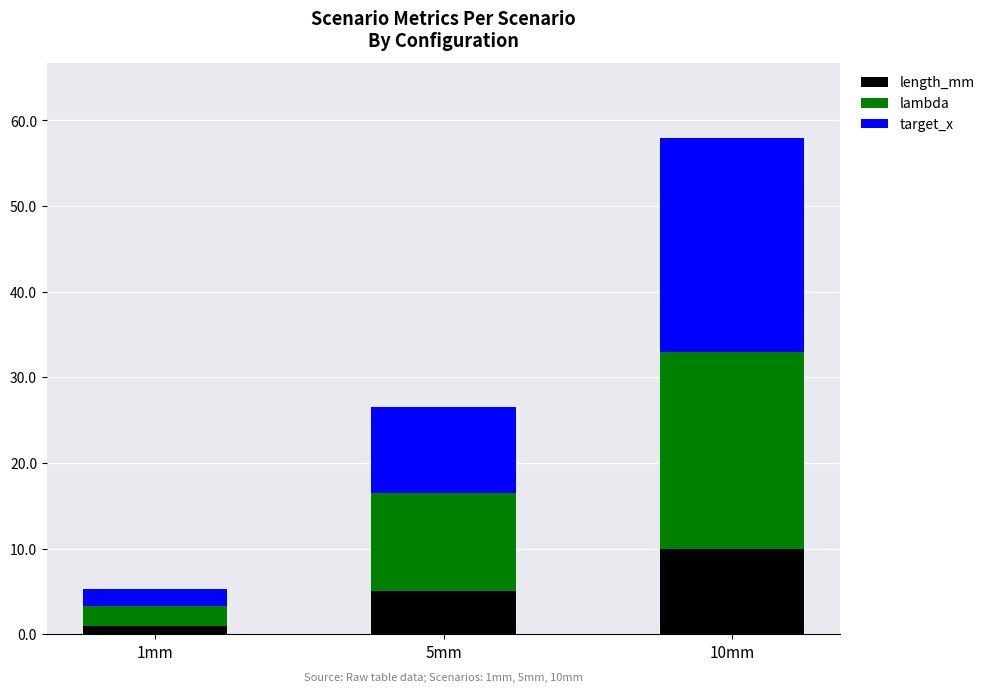

What is the difference between the length_mm values at 1mm and 10mm?

9.0